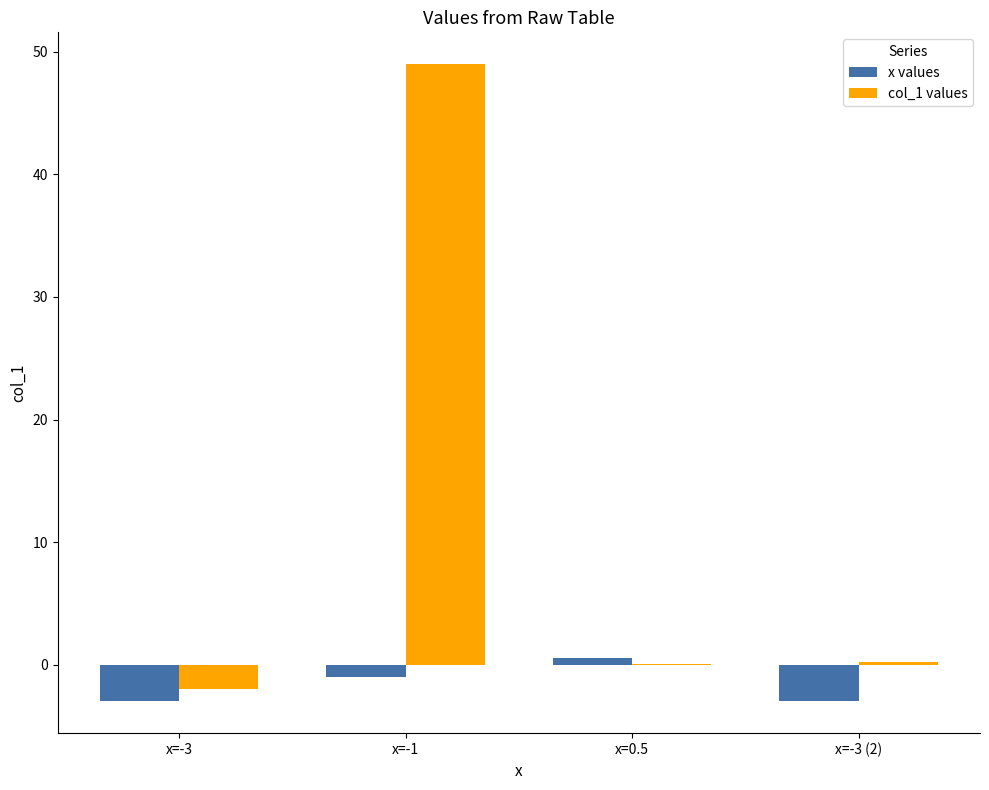

What is the maximum value shown in the chart?

49.0